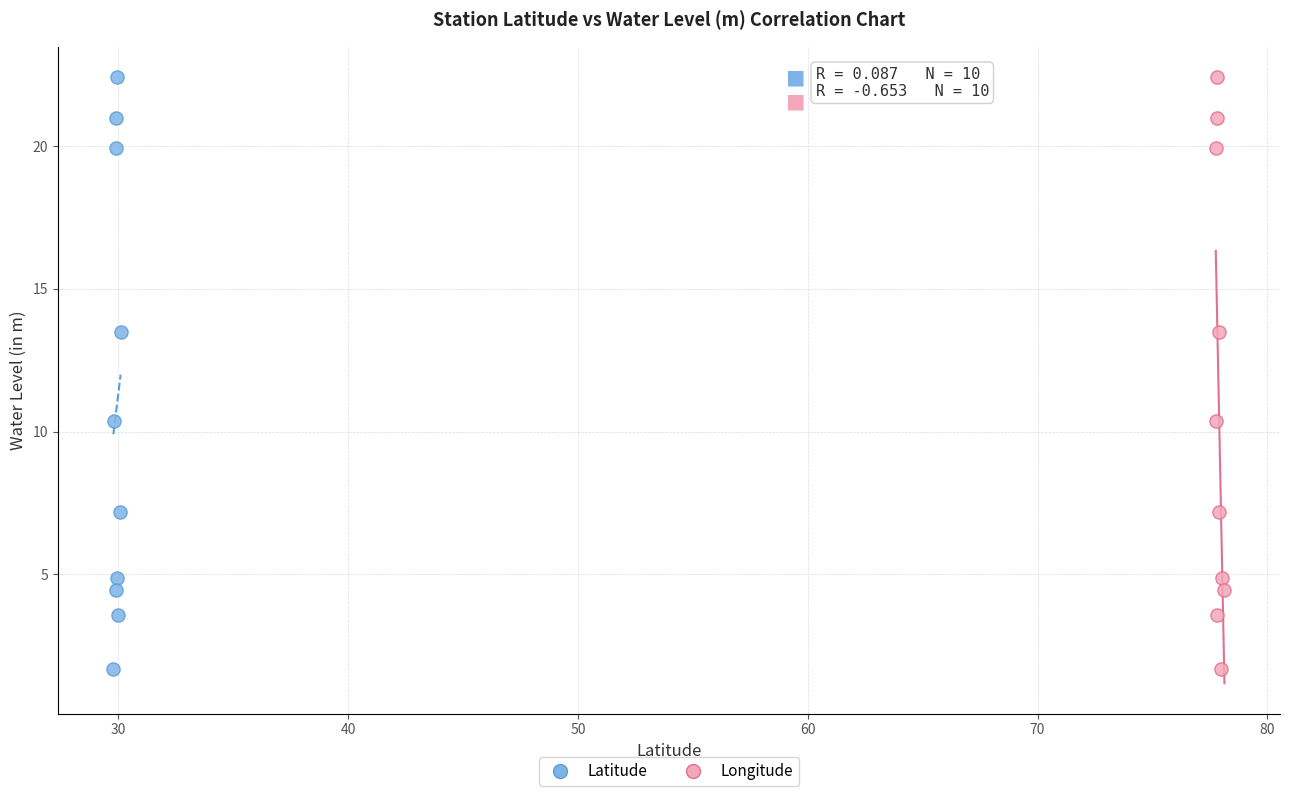

What are all the series names shown in the legend?

Latitude, Longitude